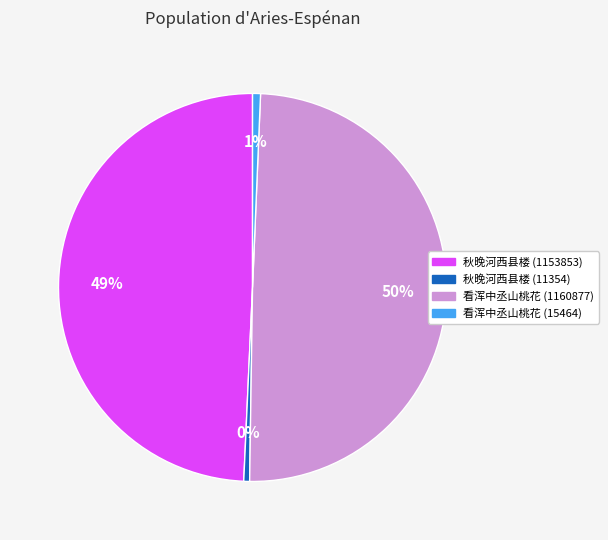

To the nearest percent, what is the average slice percentage?

25%